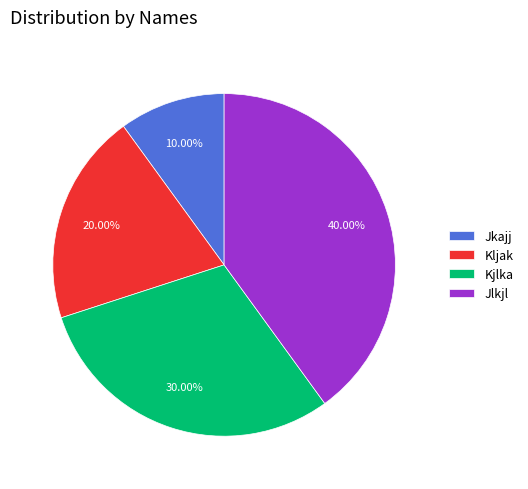

To the nearest percent, what is the difference between the Kjlka and Jkajj slice percentages?

20%